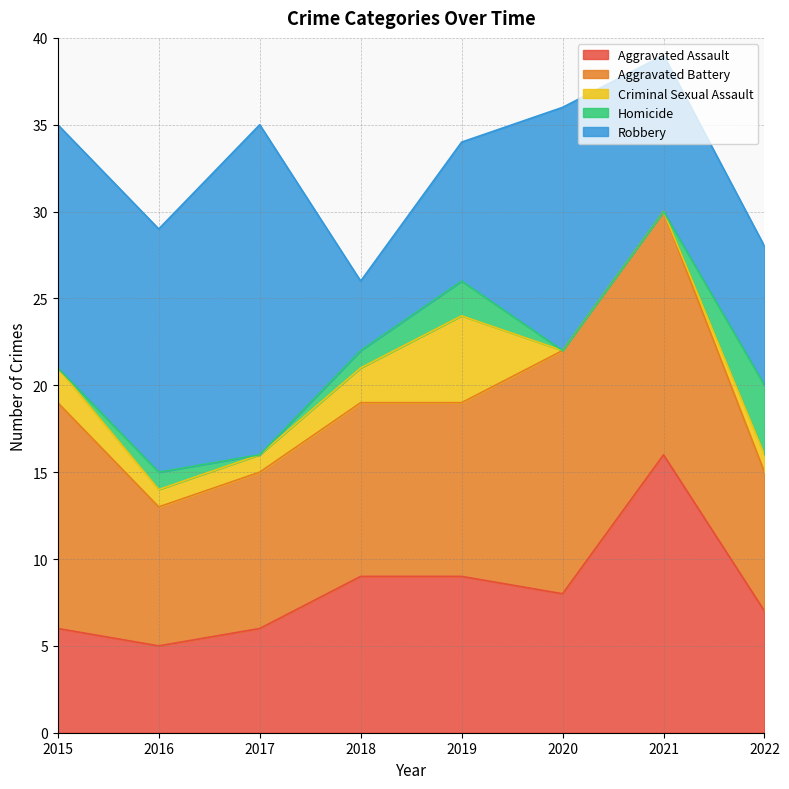

True or false: Homicide and Robbery intersect in this chart.

False